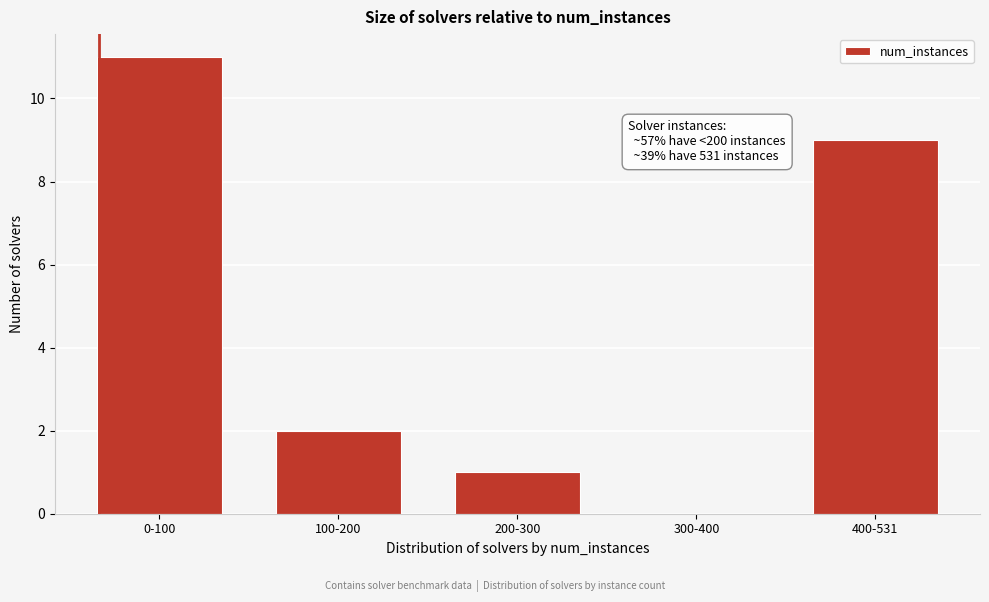

Reading left to right, what are all the values shown in this chart?

0-100=11	100-200=2	200-300=1	300-400=0	400-531=9